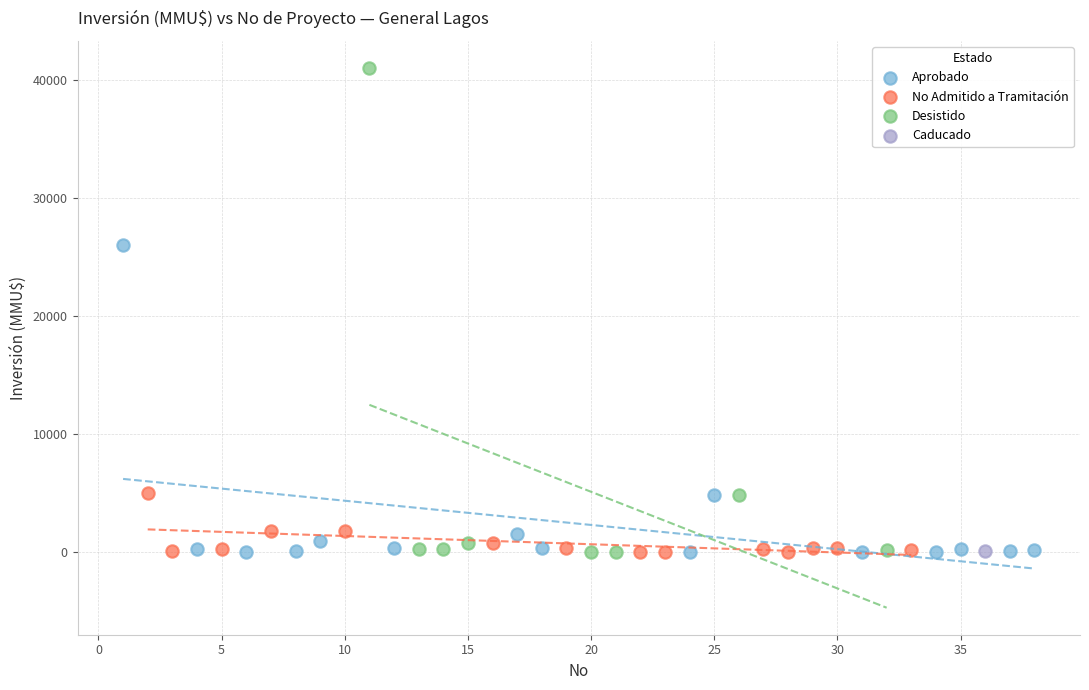

What are all the series names shown in the legend?

Aprobado, No Admitido a Tramitación, Desistido, Caducado